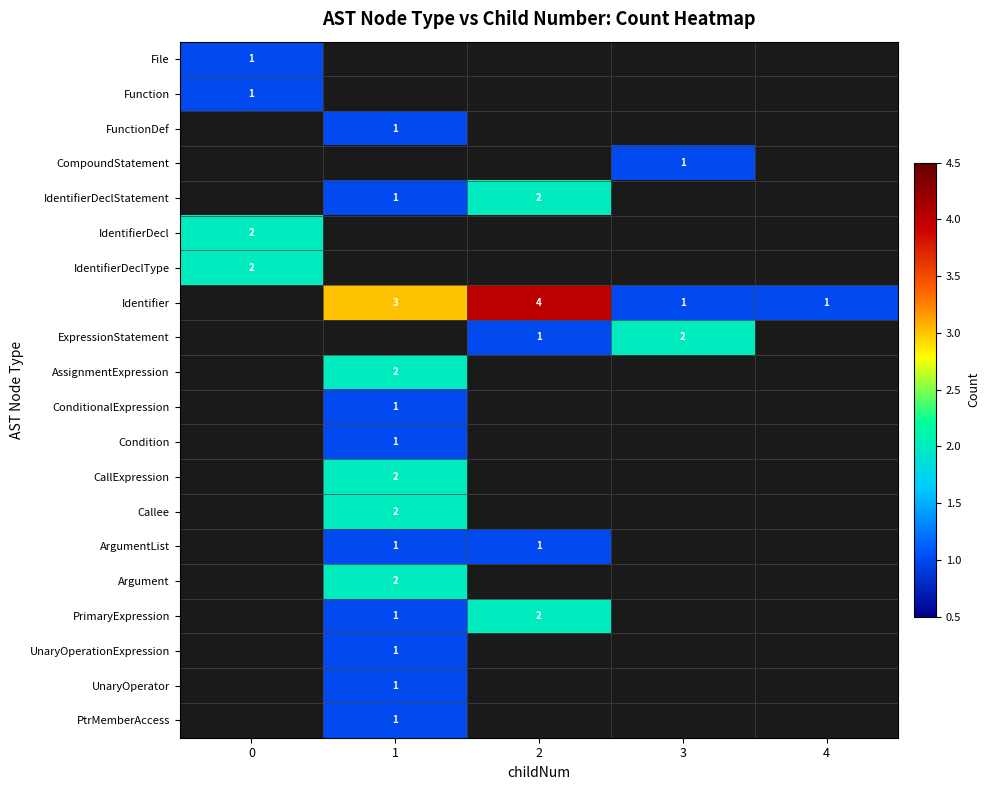

True or false: IdentifierDeclStatement has a value of 1 at 1.

True